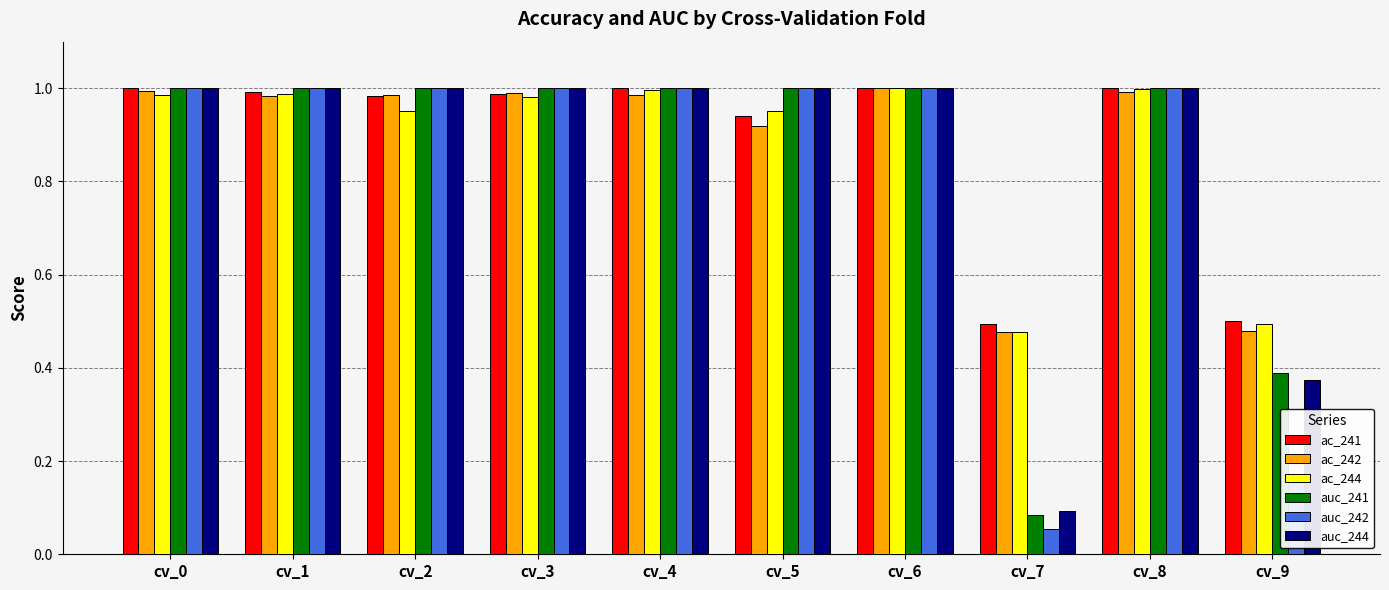

Between cv_6 and cv_9, which series saw the biggest shift?

auc_242